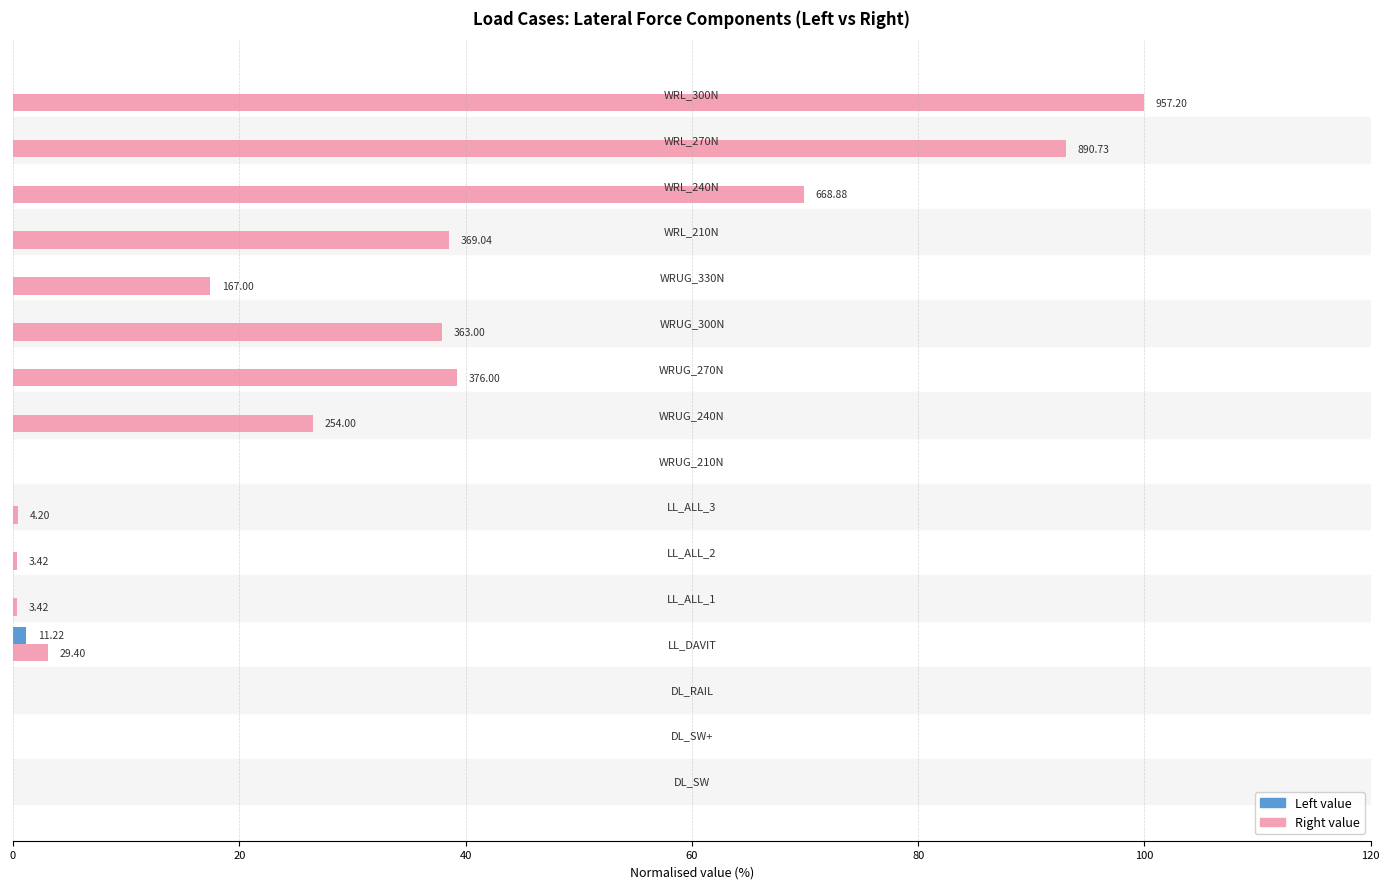

What is the sum of all Right value values?

426.9